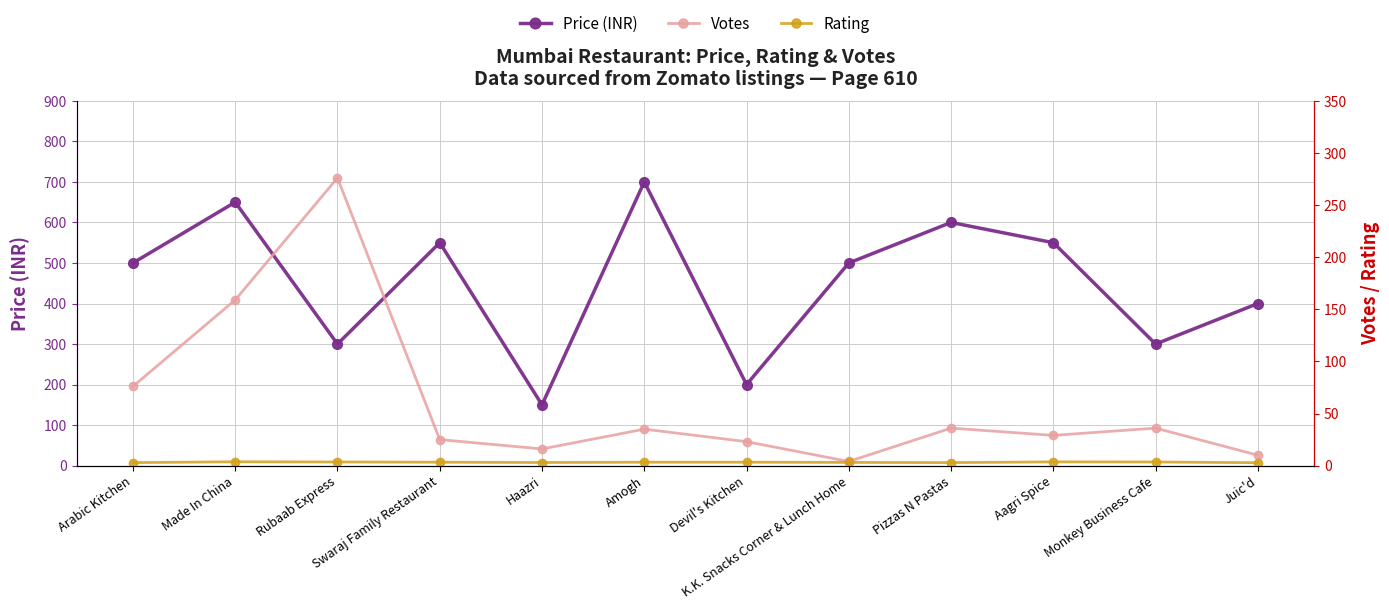

What is the lowest value of the Price (INR) series?

150.0